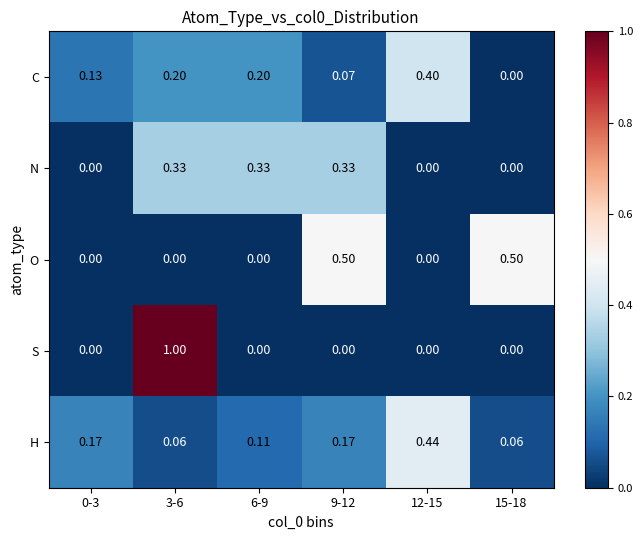

List the series in order of their peak value, highest first.

S, O, H, C, N